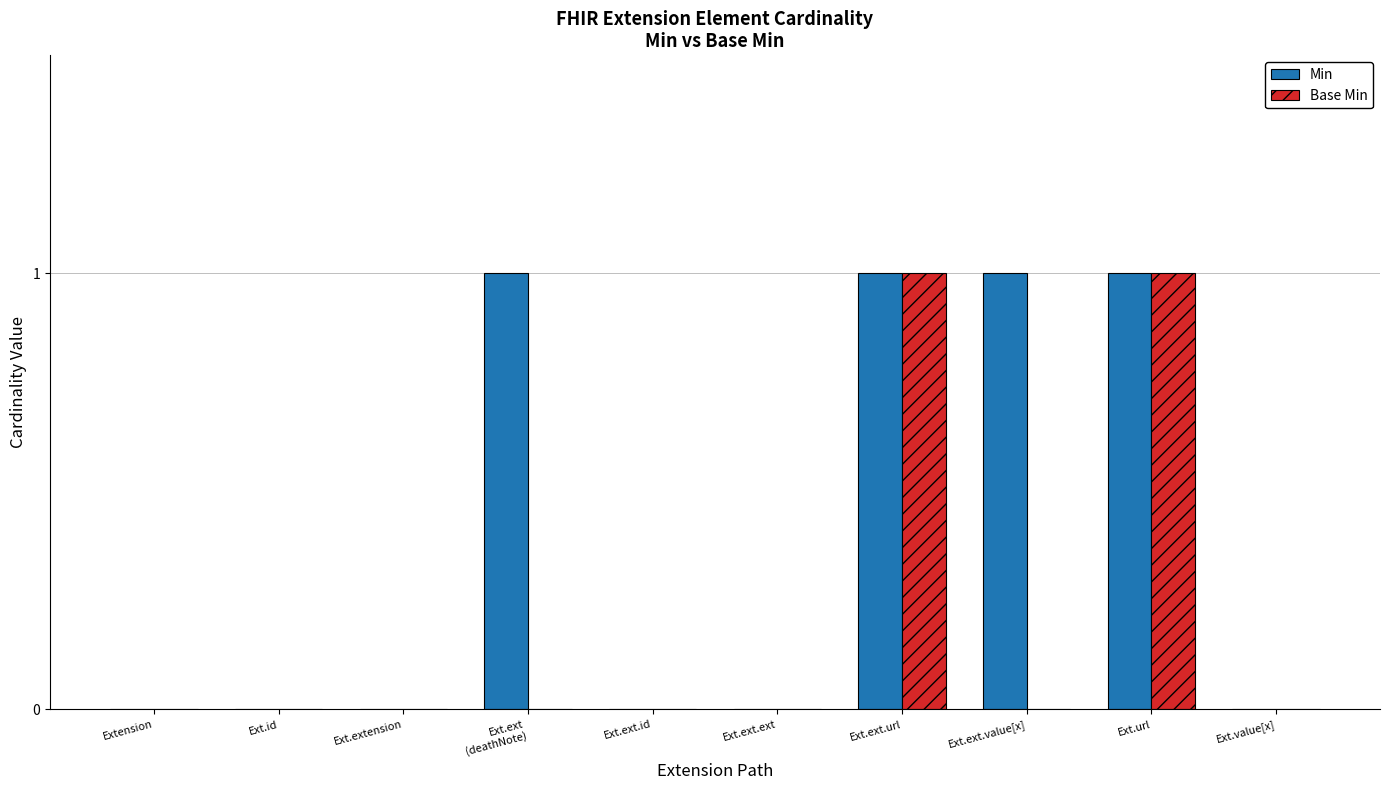

Which series has the largest total across all categories?

Min